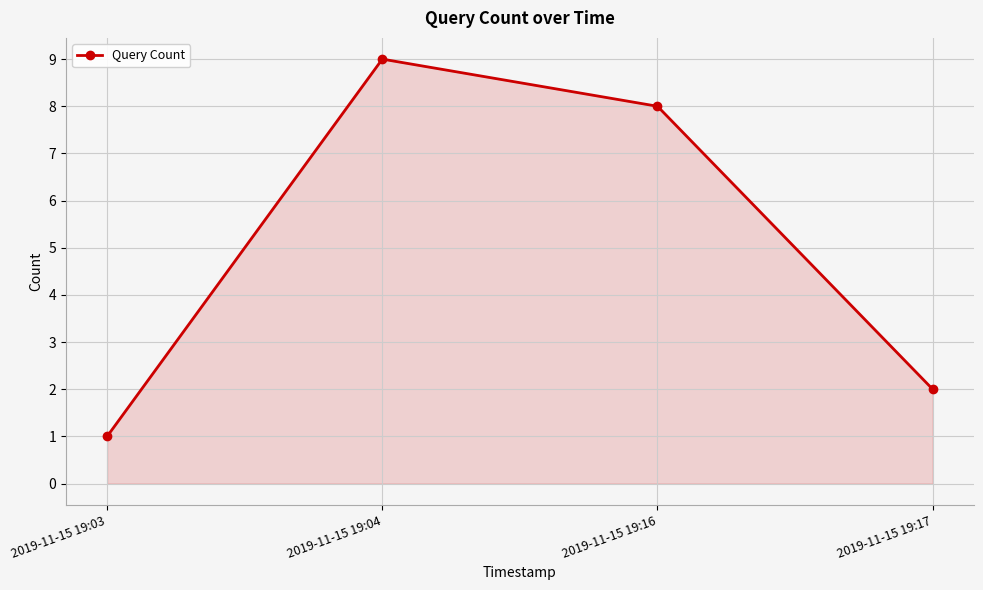

Which category has the highest value across all series?

2019-11-15 19:04